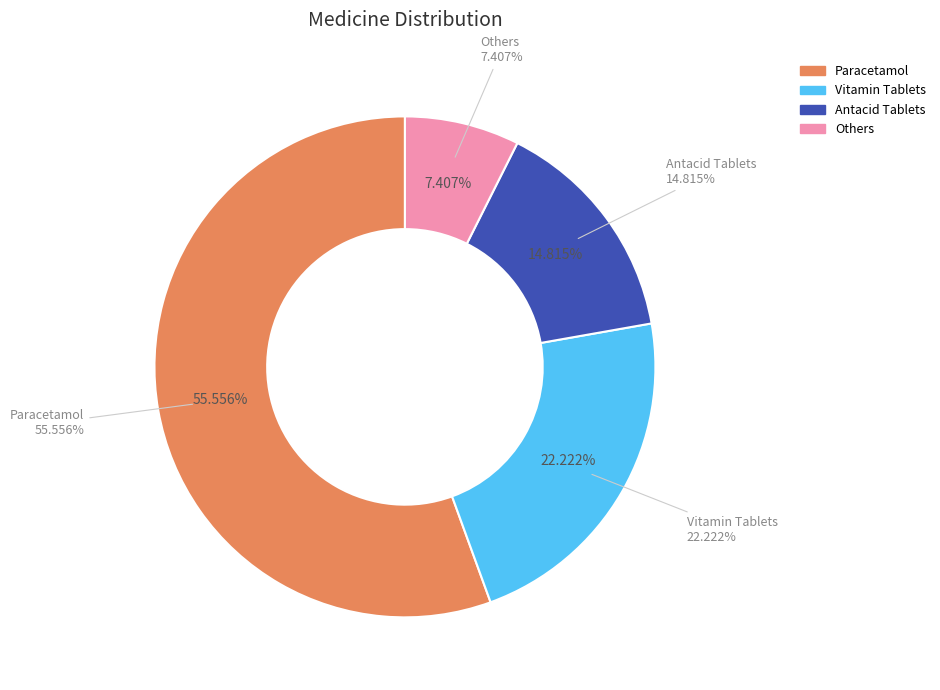

To the nearest percent, what portion does Antacid Tablets represent?

15%